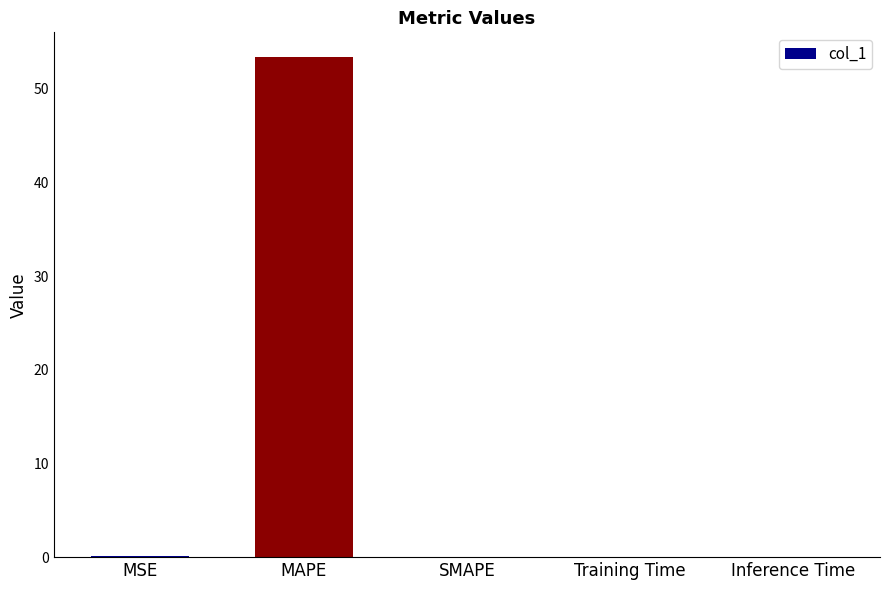

How many data points does each series have?

5